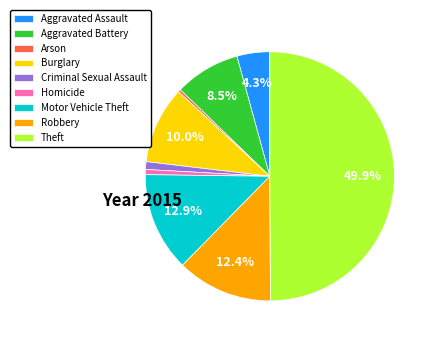

To the nearest percent, what percentage of the pie is Burglary?

10%